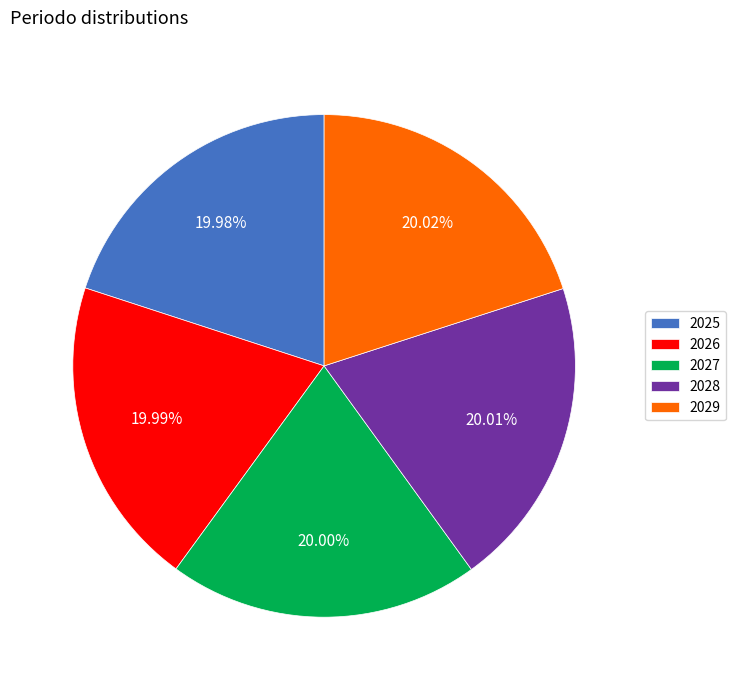

Does 2028 account for over 50% of the chart?

No